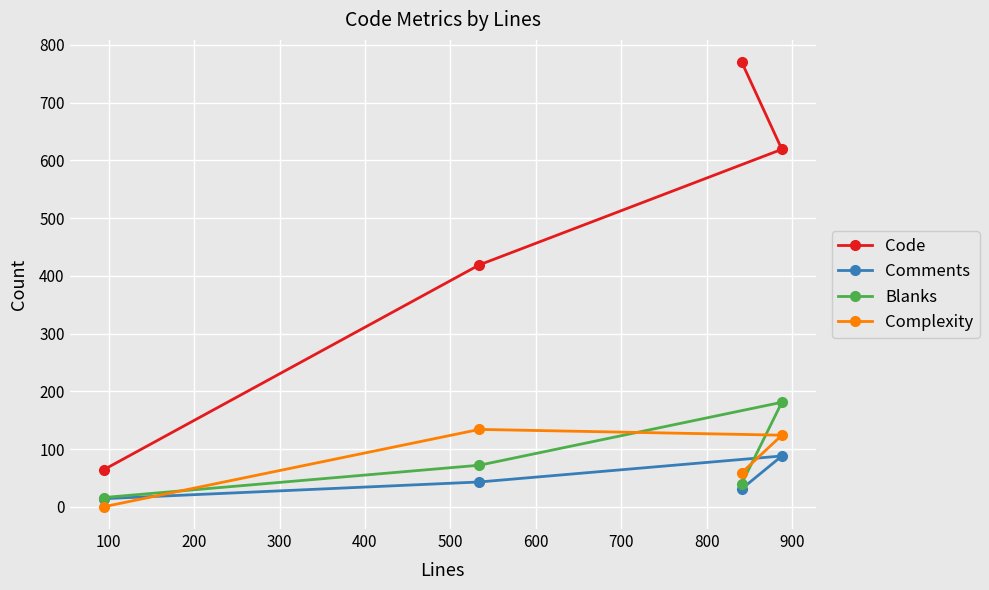

What is the average value of the Code series?

468